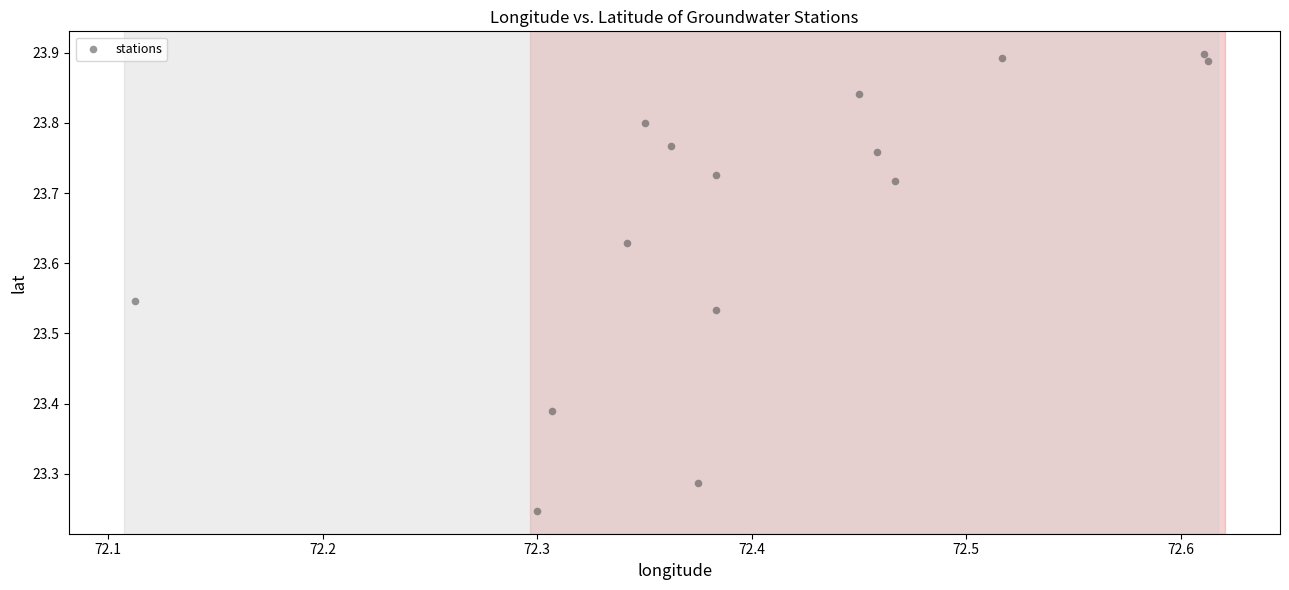

What is the range of X values (max minus min)?

0.5